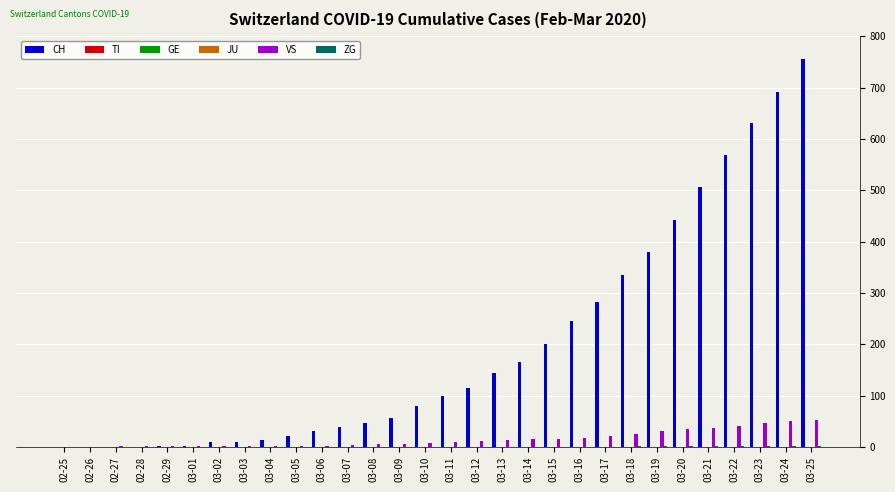

Rank the series at 03-05 from highest to lowest value.

CH, VS, TI, GE, JU, ZG